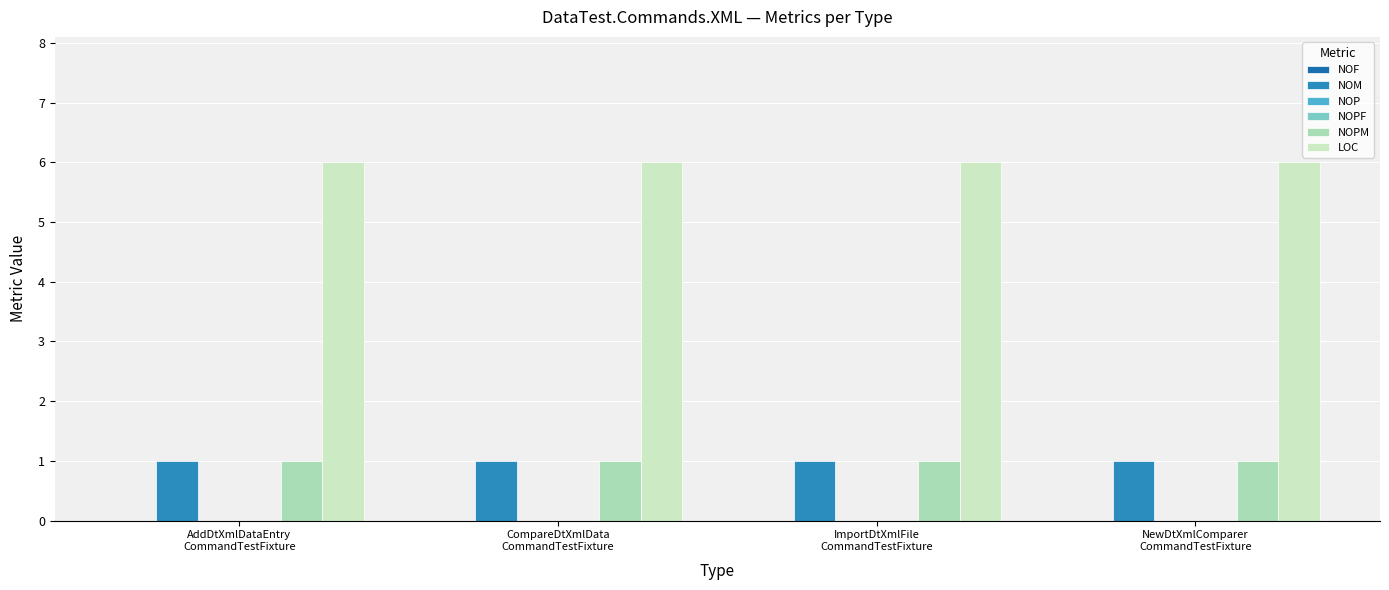

Does the chart contain any negative values?

No